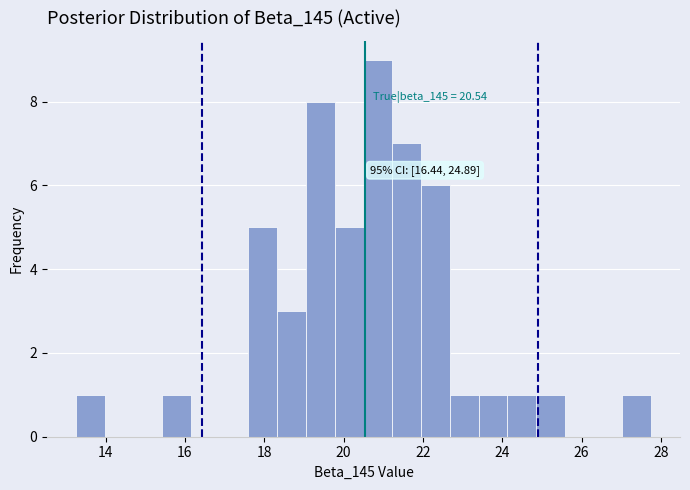

Read against the x-axis, roughly where is the centre of the tallest bar?

20.8